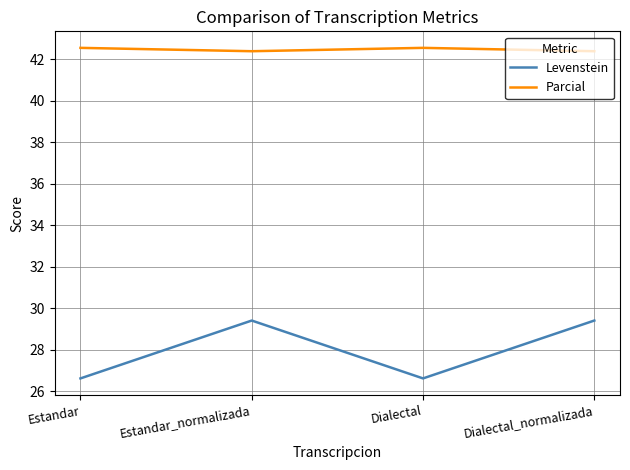

Reading left to right, transcribe all the data shown in this chart.

Levenstein: 26.6	29.4	26.6	29.4
Parcial: 42.6	42.4	42.6	42.4